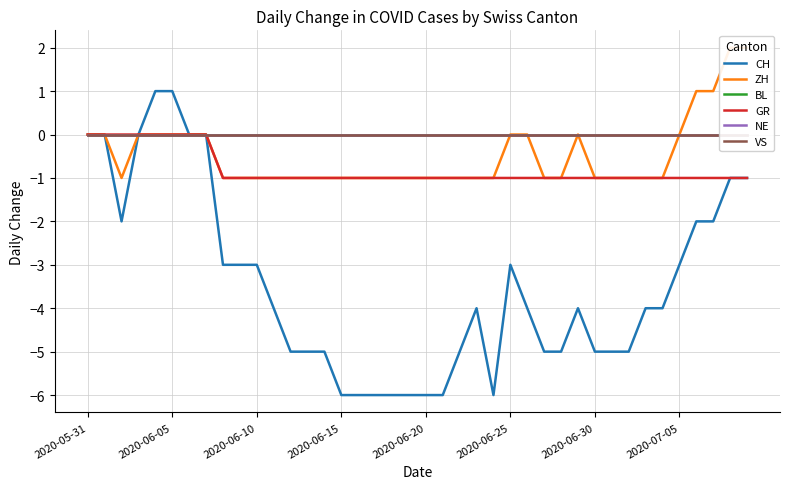

What is the value of the GR point at the 36th from the left?

-1